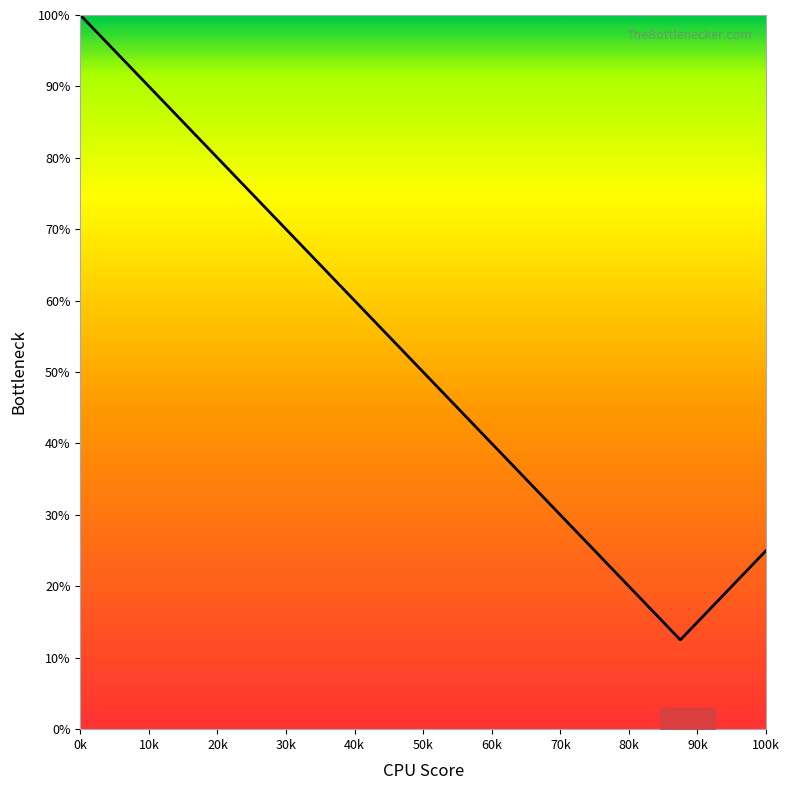

Does the chart have visible grid lines?

No